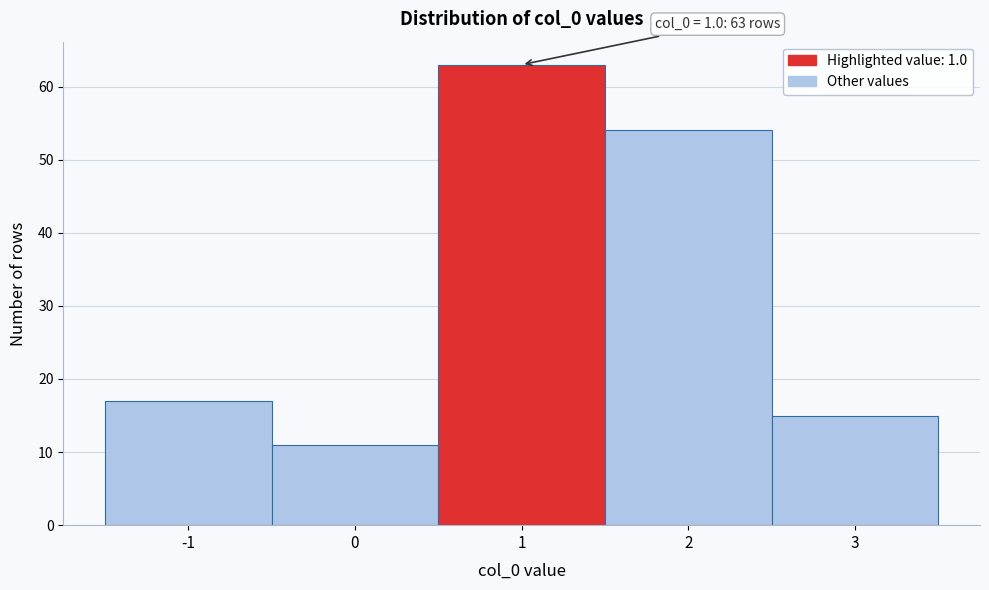

Which range on the x-axis has the tallest bar?

0.5 to 1.5